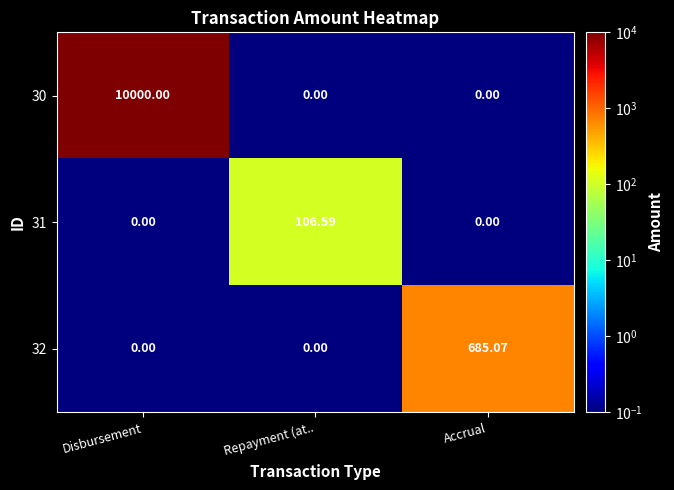

How many distinct data groups are displayed?

3